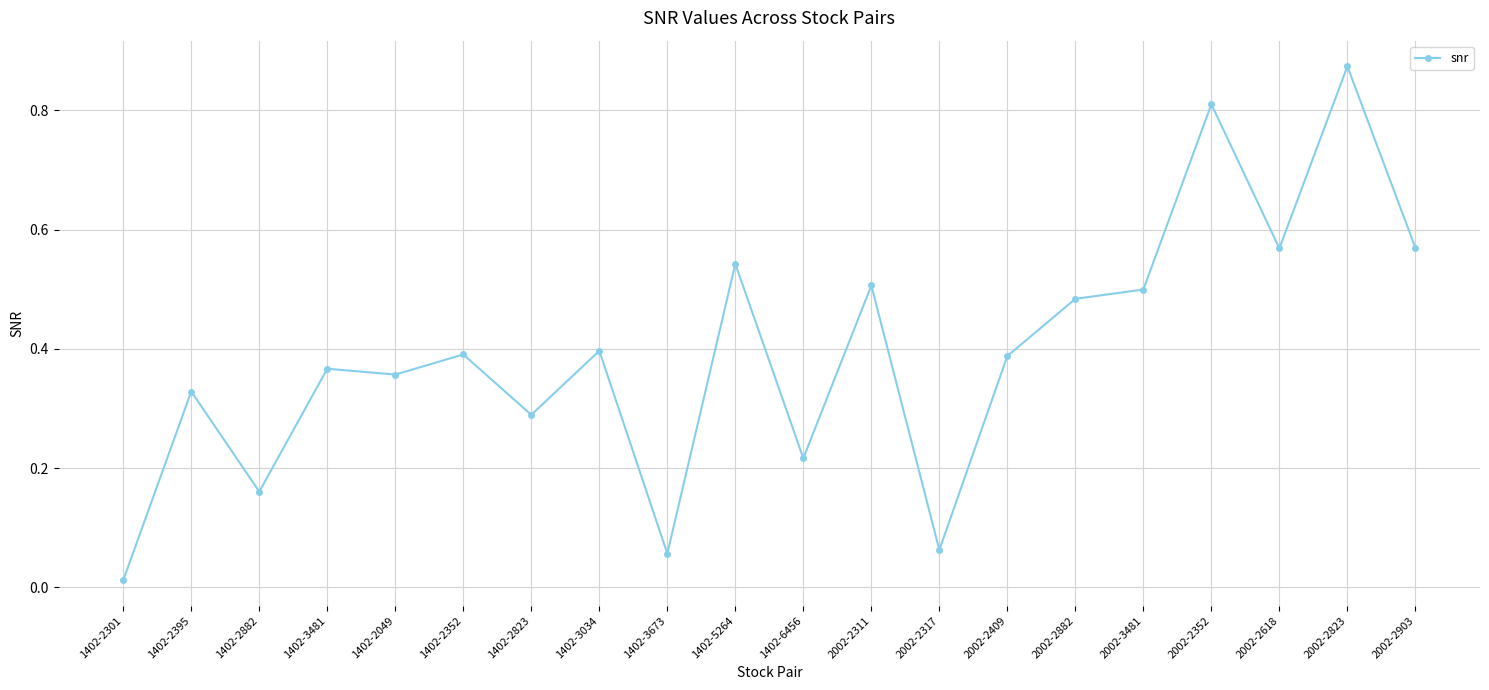

True or false: the data shows 1.4 at 2002-2352.

False